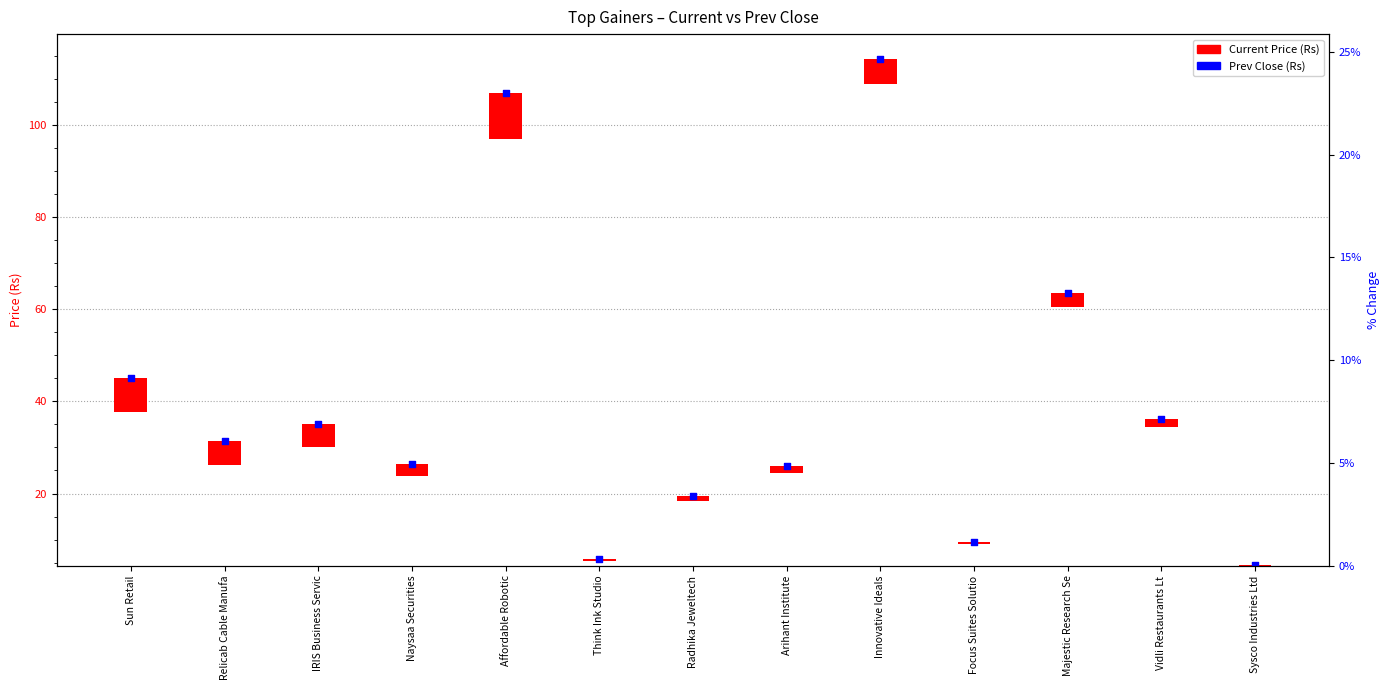

Between Innovative Ideals and Sysco Industries Ltd, which is larger?

Innovative Ideals